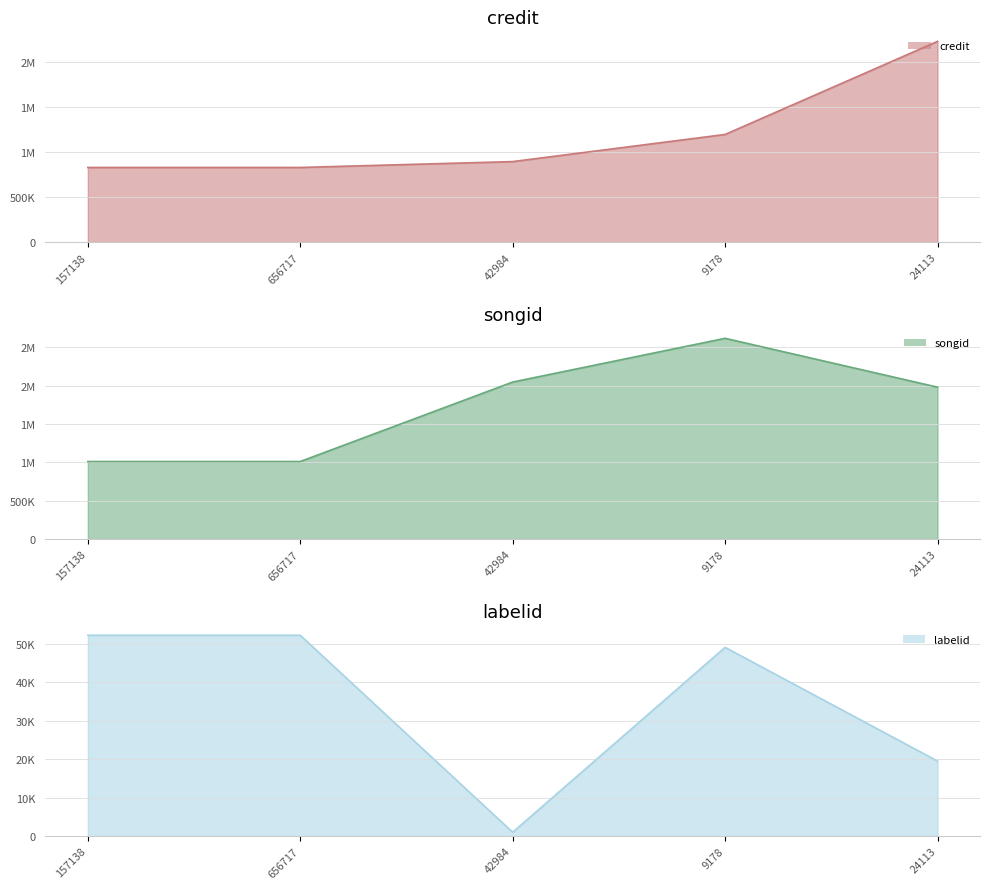

What is the smallest value displayed?

989